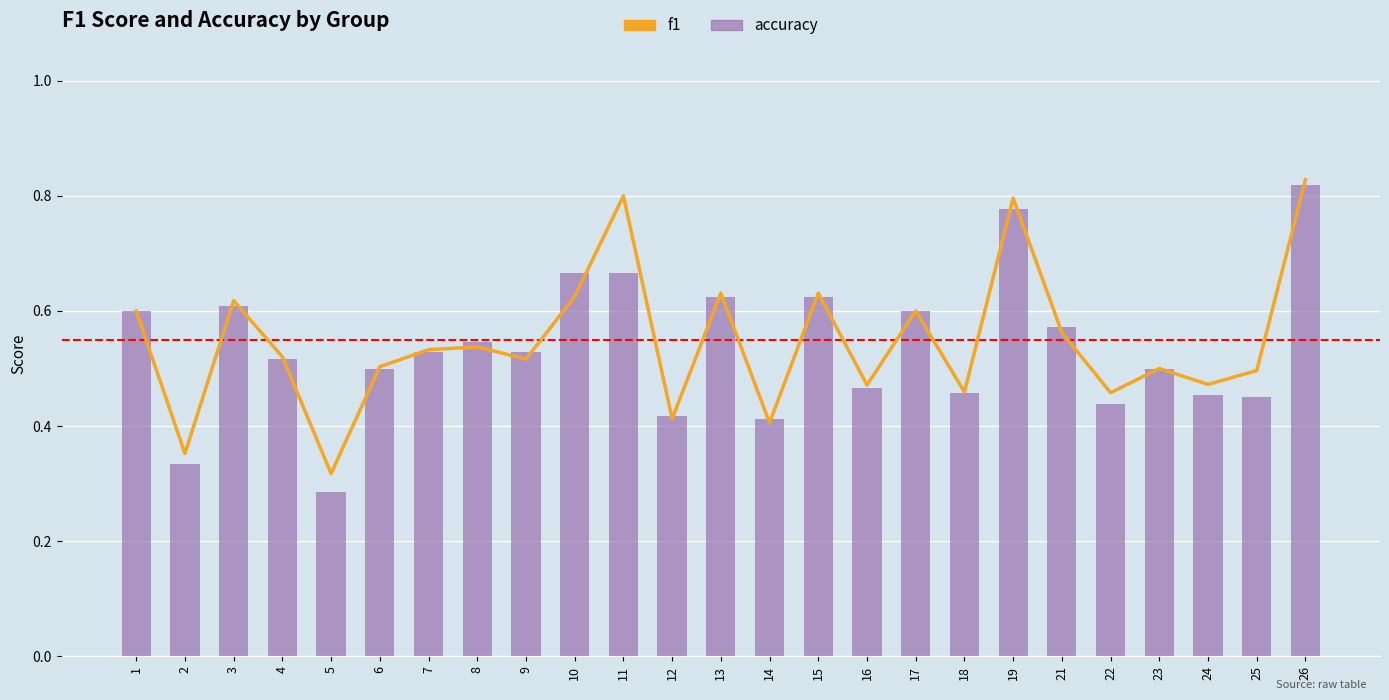

Reading left to right, what are all the values shown in this chart?

f1: 1=0.6	2=0.4	3=0.6	4=0.5	5=0.3	6=0.5	7=0.5	8=0.5	9=0.5	10=0.6	11=0.8	12=0.4	13=0.6	14=0.4	15=0.6	16=0.5	17=0.6	18=0.5	19=0.8	21=0.6	22=0.5	23=0.5	24=0.5	25=0.5	26=0.8
accuracy: 1=0.6	2=0.3	3=0.6	4=0.5	5=0.3	6=0.5	7=0.5	8=0.5	9=0.5	10=0.7	11=0.7	12=0.4	13=0.6	14=0.4	15=0.6	16=0.5	17=0.6	18=0.5	19=0.8	21=0.6	22=0.4	23=0.5	24=0.5	25=0.5	26=0.8